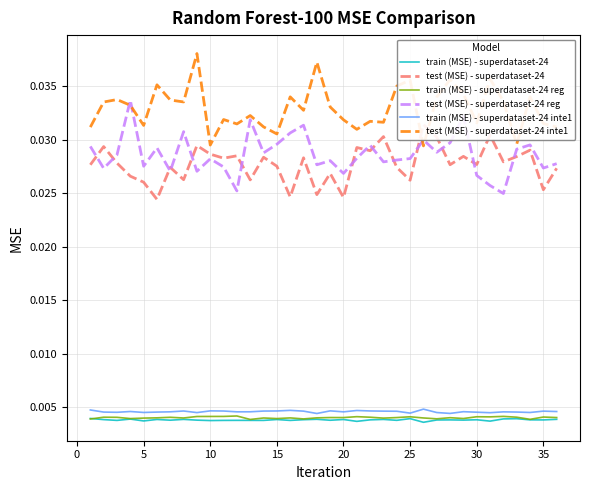

True or false: test (MSE) - superdataset-24 inte1 and train (MSE) - superdataset-24 inte1 cross at least once.

False